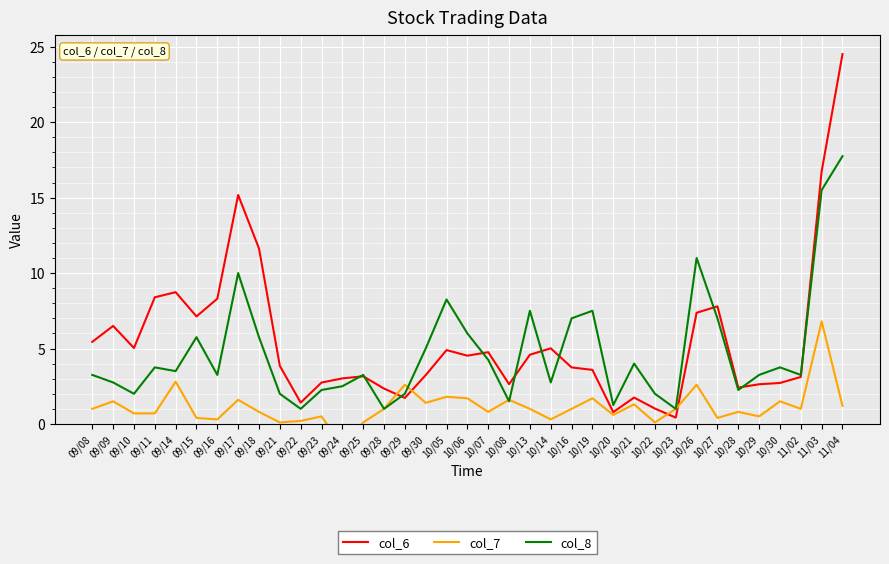

Which series has the largest range (max minus min)?

col_6